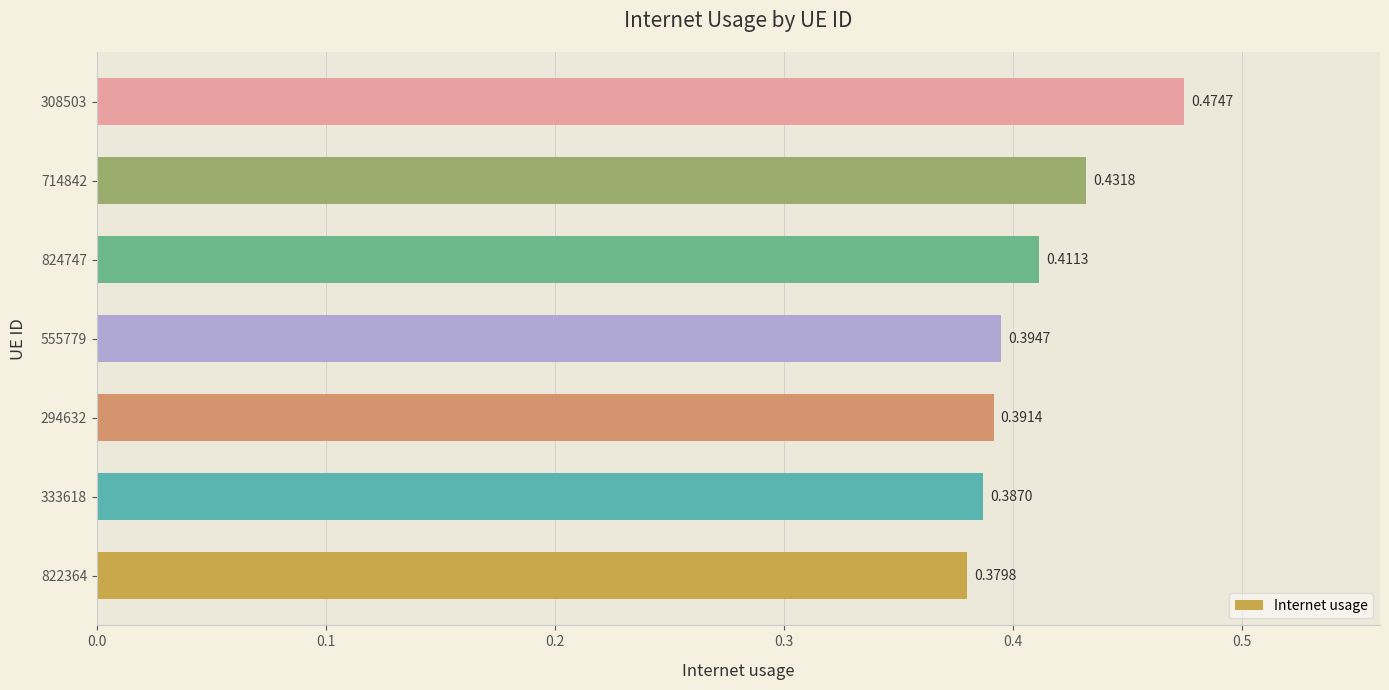

Which has a higher value, 714842 or 308503?

308503